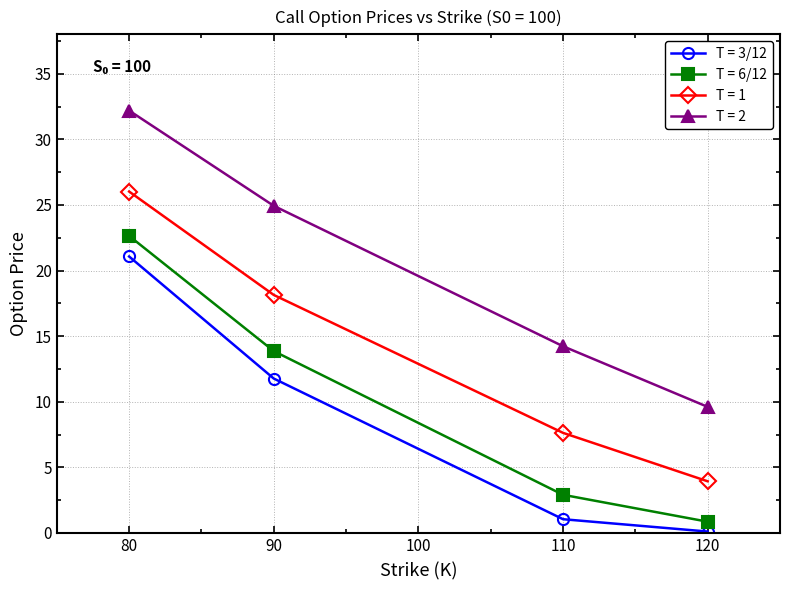

Rank the categories by T = 6/12 value from highest to lowest.

80, 90, 110, 120